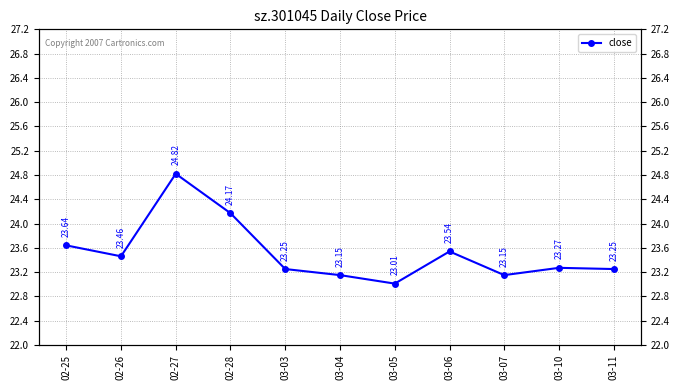

Rank the categories by value from lowest to highest.

03-05, 03-04, 03-07, 03-03, 03-11, 03-10, 02-26, 03-06, 02-25, 02-28, 02-27